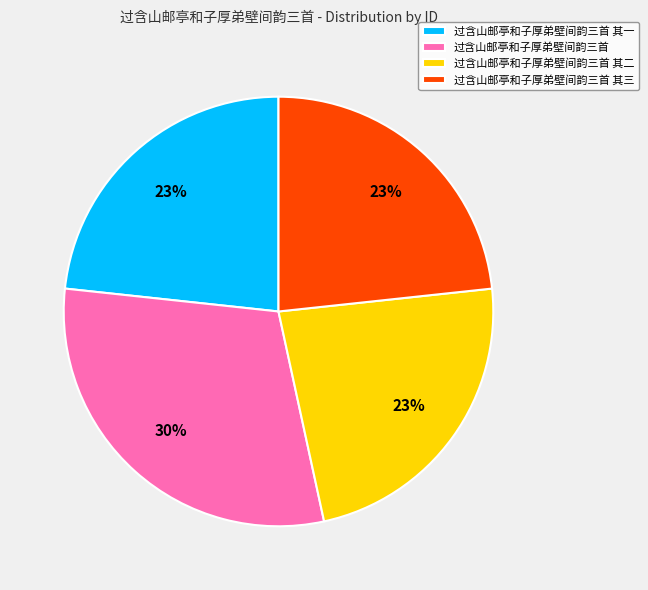

Which has a higher value, 过含山邮亭和子厚弟壁间韵三首 其二 or 过含山邮亭和子厚弟壁间韵三首?

过含山邮亭和子厚弟壁间韵三首